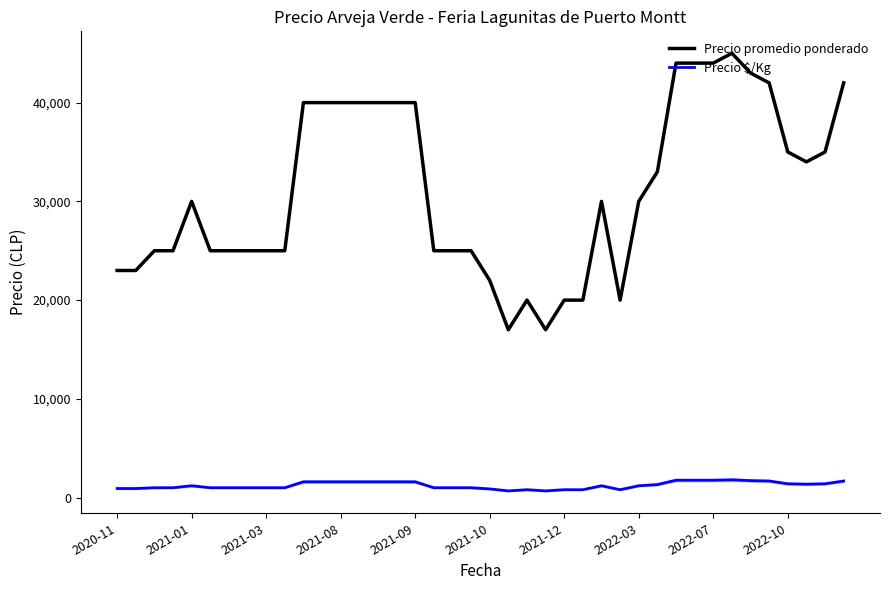

Where is the first local minimum for Precio $/Kg?

21